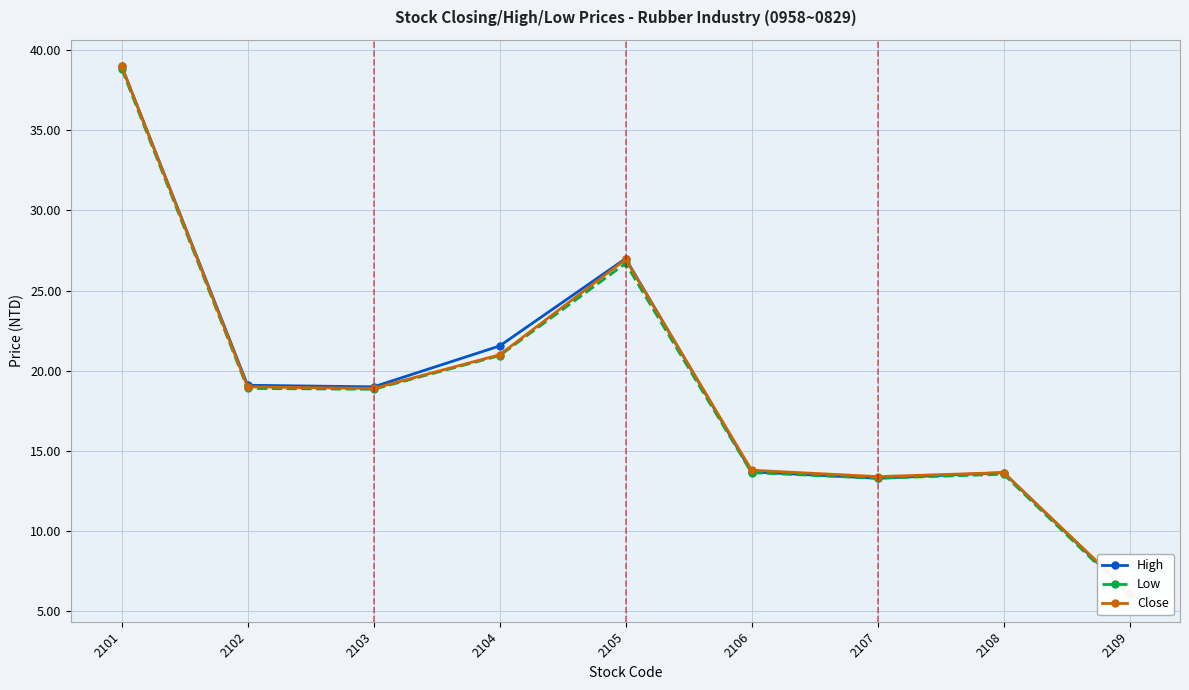

What is the difference between the second highest and second lowest values in the Low series?

13.4